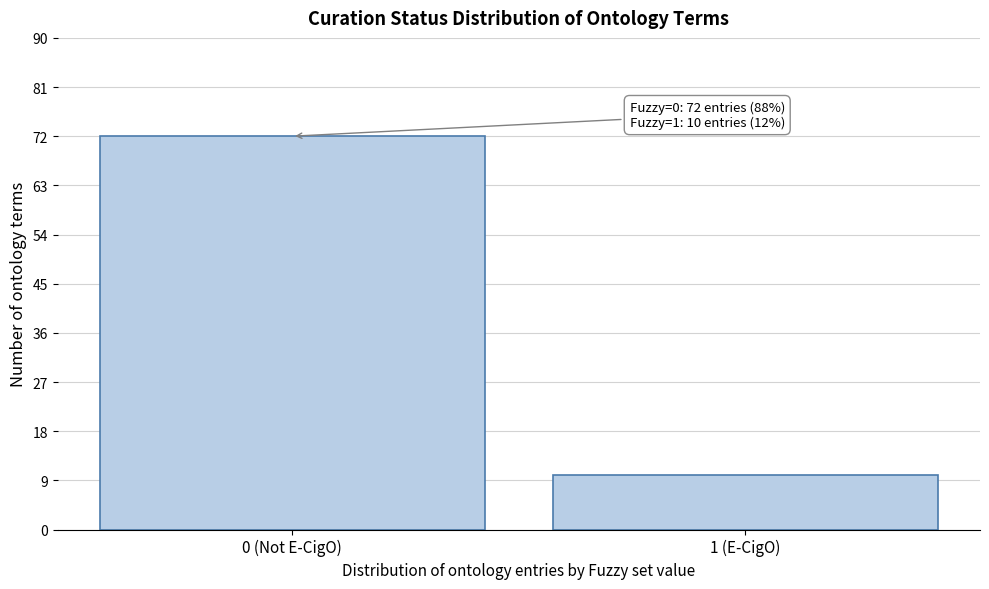

Reading left to right, what are all the values shown in this chart?

72	10